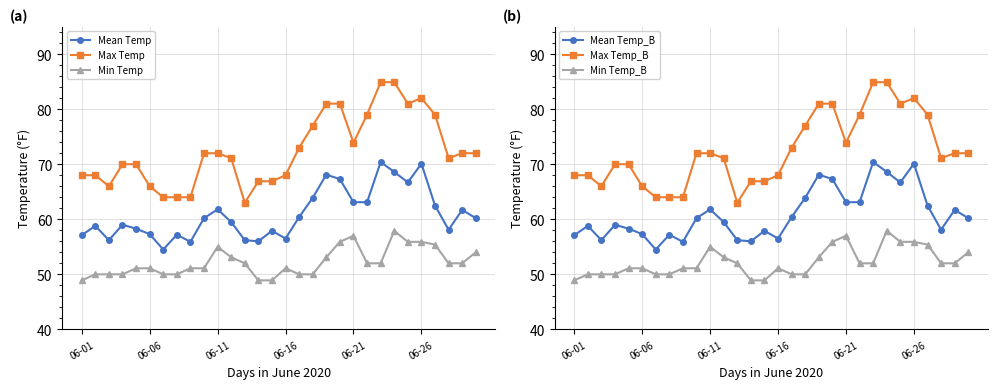

List the series in order of their peak value, highest first.

Maximum Temperature, Mean Temperature, Minimum Temperature